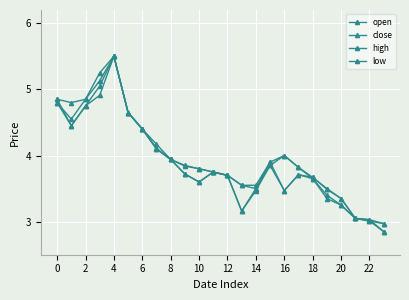

What is the label of the 7th point from the right?

17